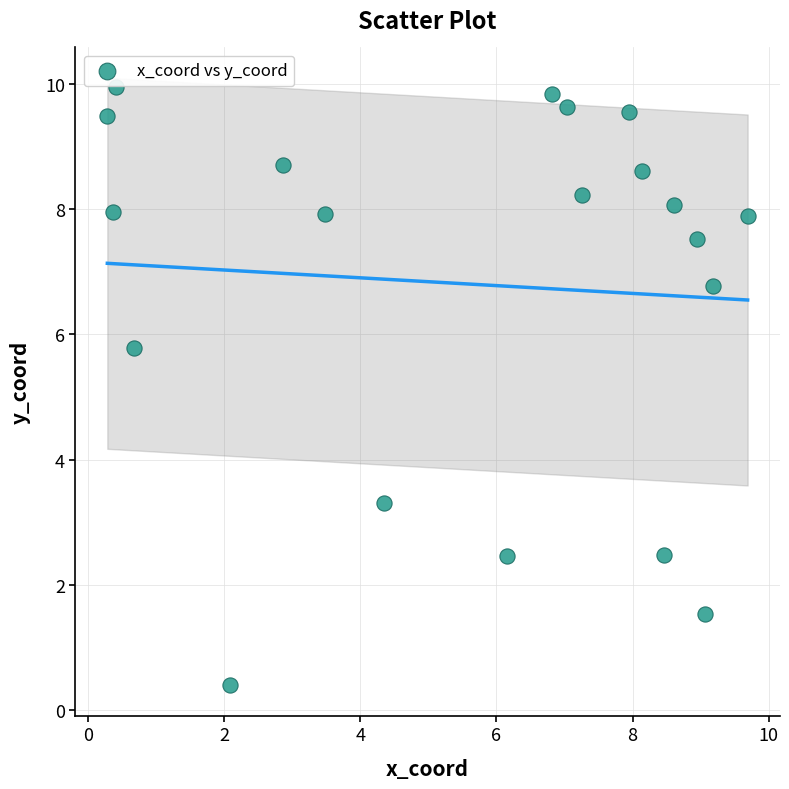

What Y value in the scatter plot is closest to 5?

5.8